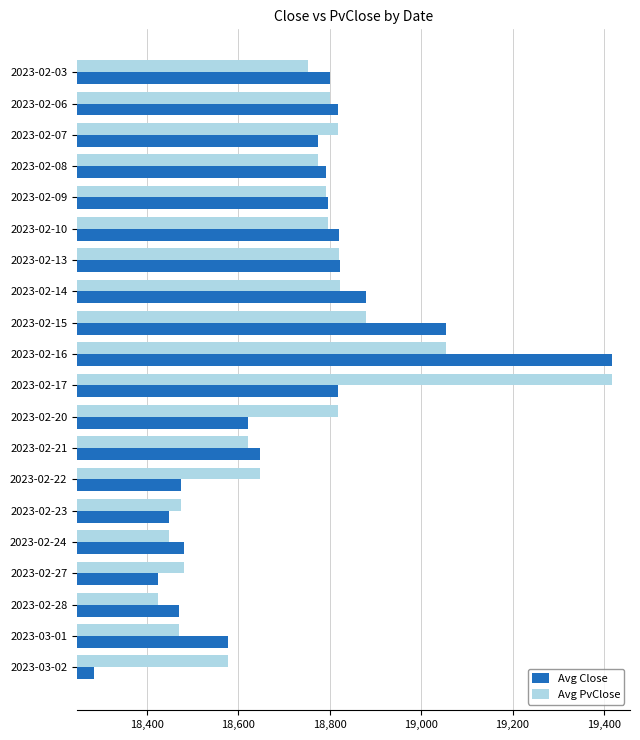

Rank the series by their average value, from lowest to highest.

Avg Close, Avg PvClose